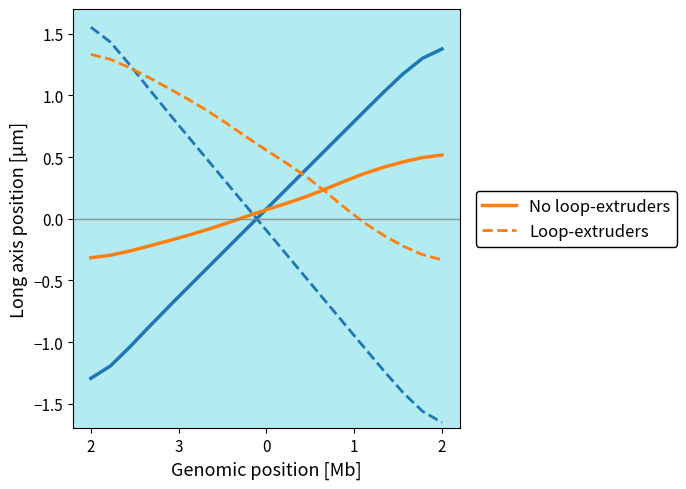

What is the difference between the highest and lowest values at 2?

1.6